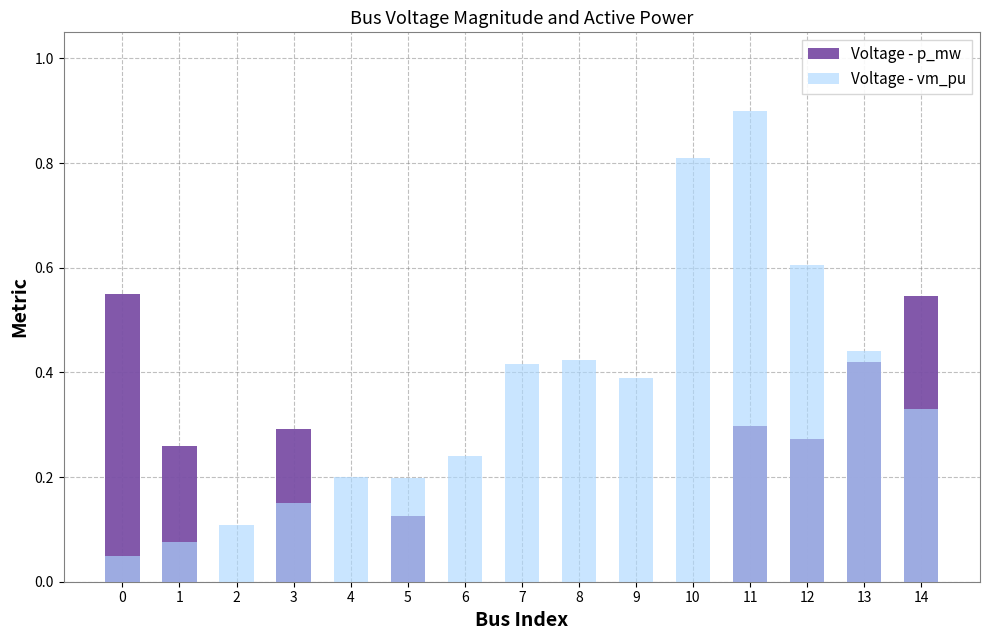

At how many categories does at least one series exceed 0?

15